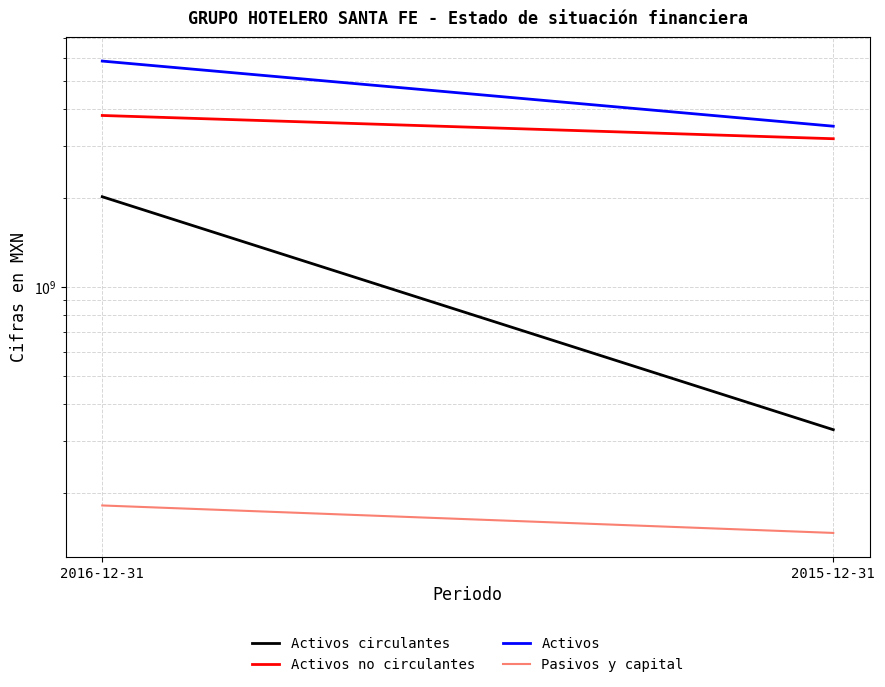

How many distinct data groups are displayed?

4